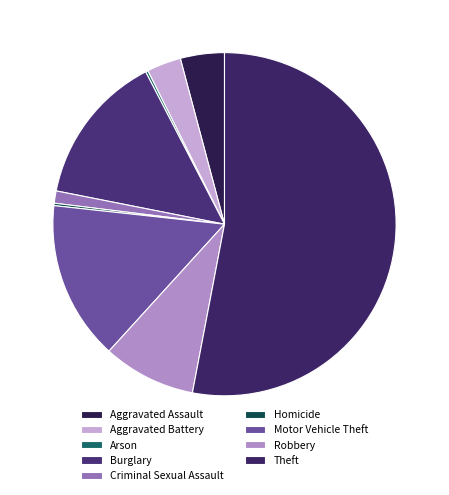

What is the majority slice?

Theft